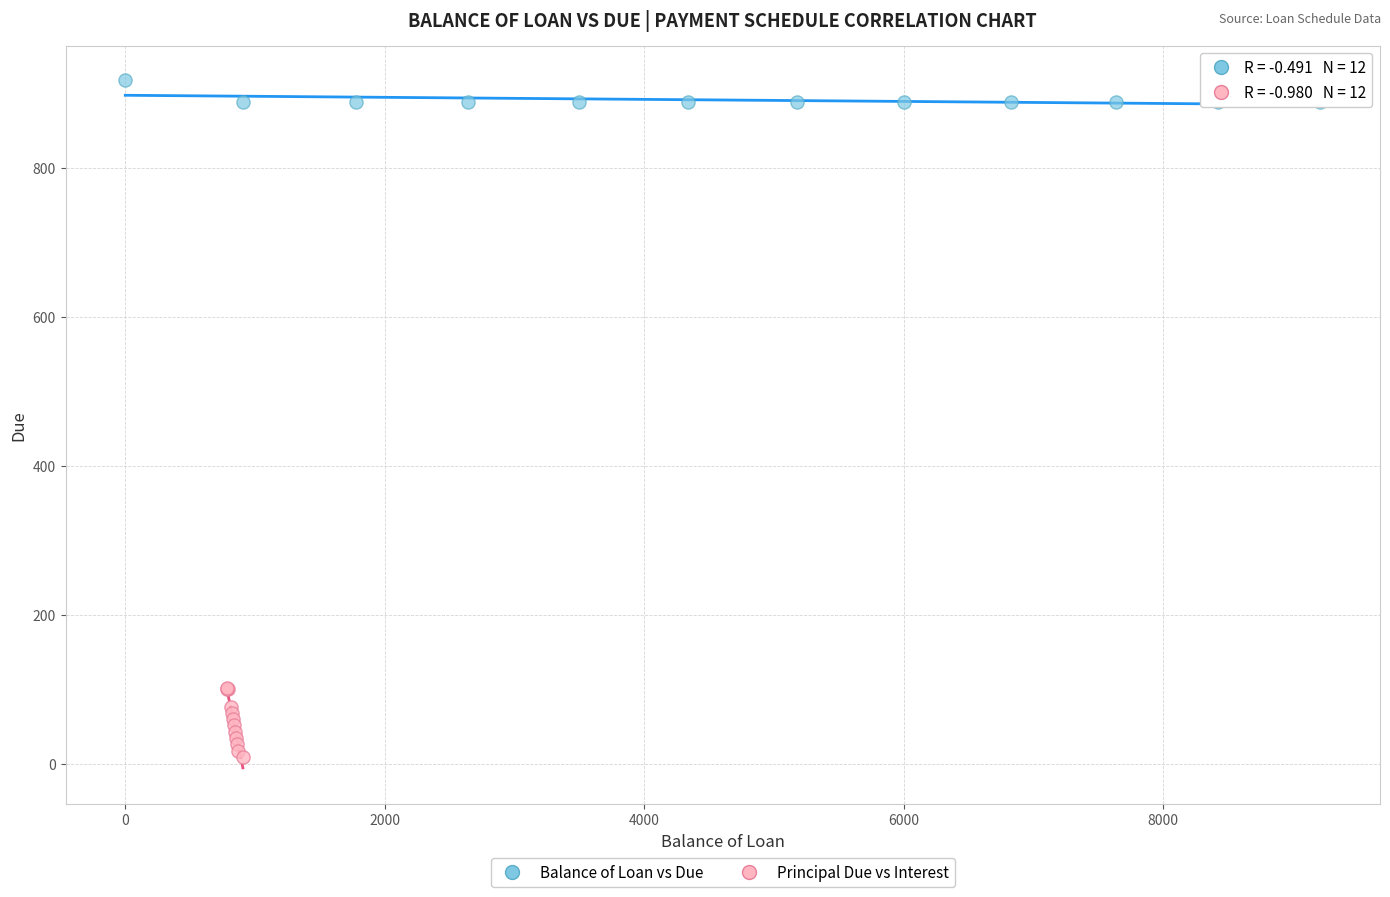

Which series contains the lowest Y value?

Principal Due vs Interest